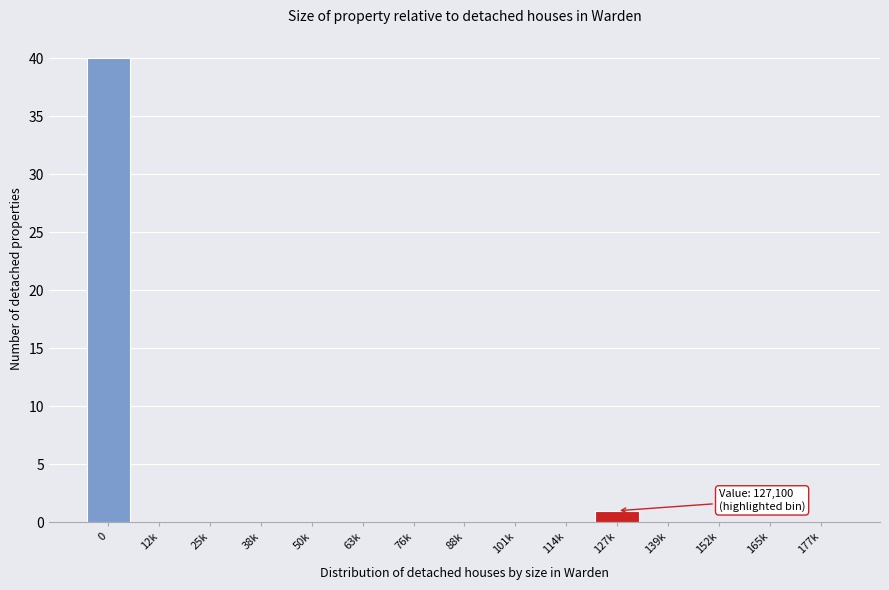

Reading right to left, transcribe all the data shown in this chart.

177k=0	165k=0	152k=0	139k=0	127k=1	114k=0	101k=0	88k=0	76k=0	63k=0	50k=0	38k=0	25k=0	12k=0	0=40